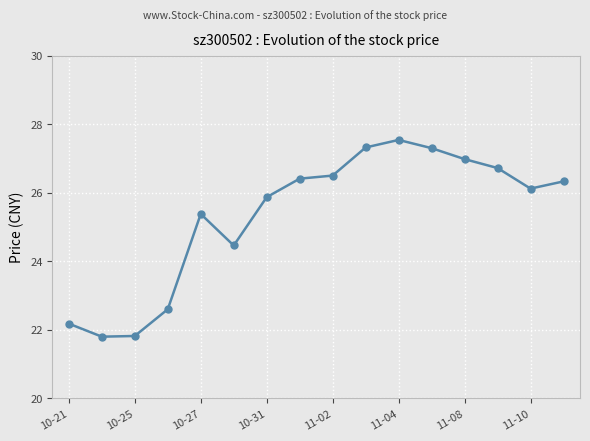

What is the difference between the second highest and minimum values?

5.5